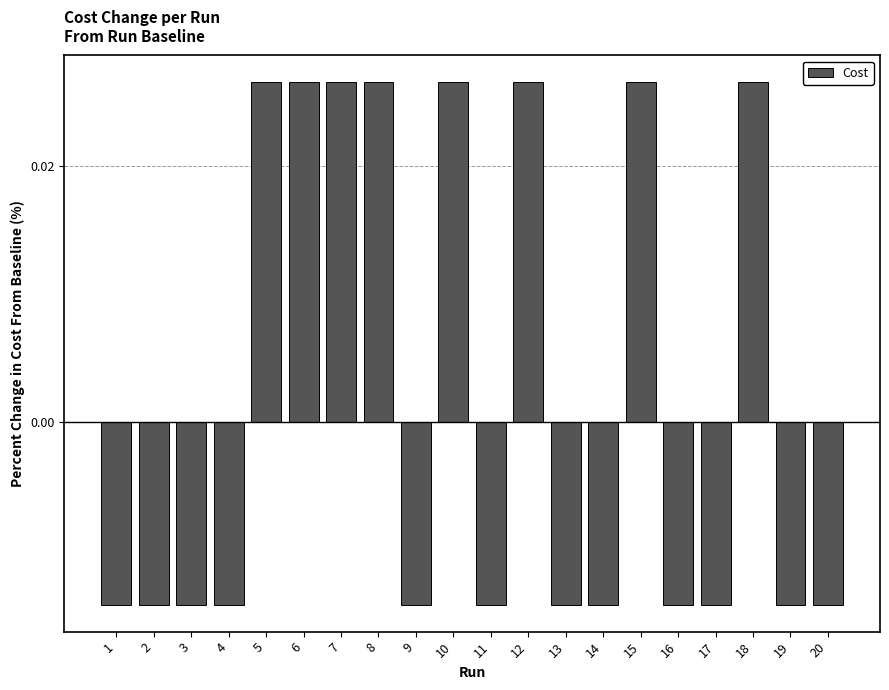

How many values exceed 0?

8